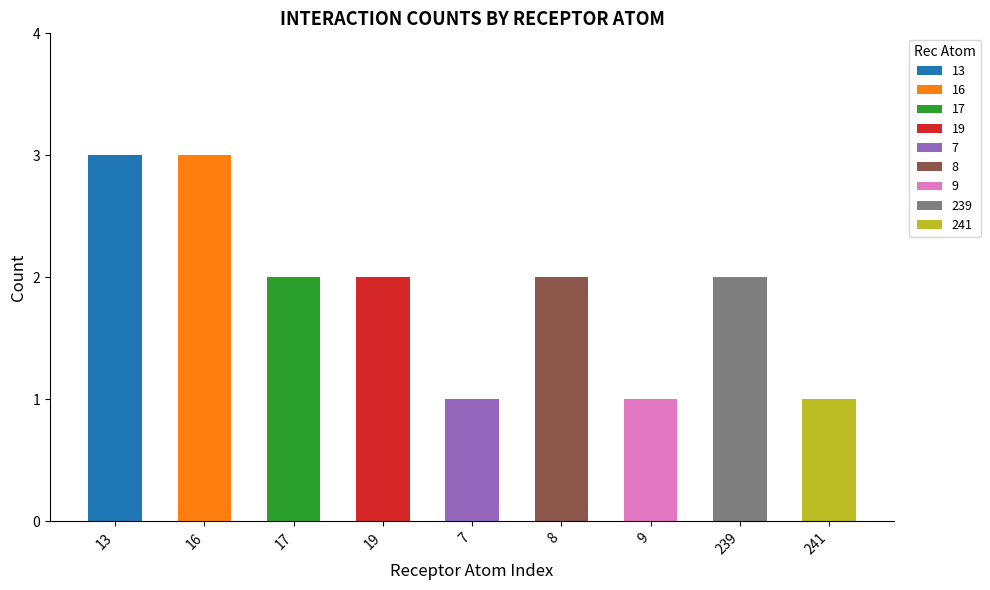

The value at 8 is 2. True or false?

True